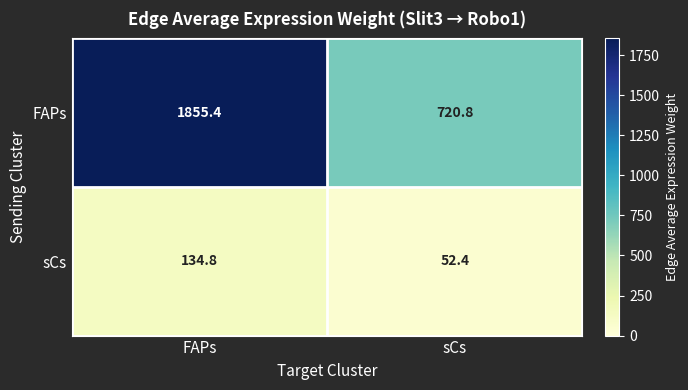

What is the total value across all series at FAPs?

1990.2